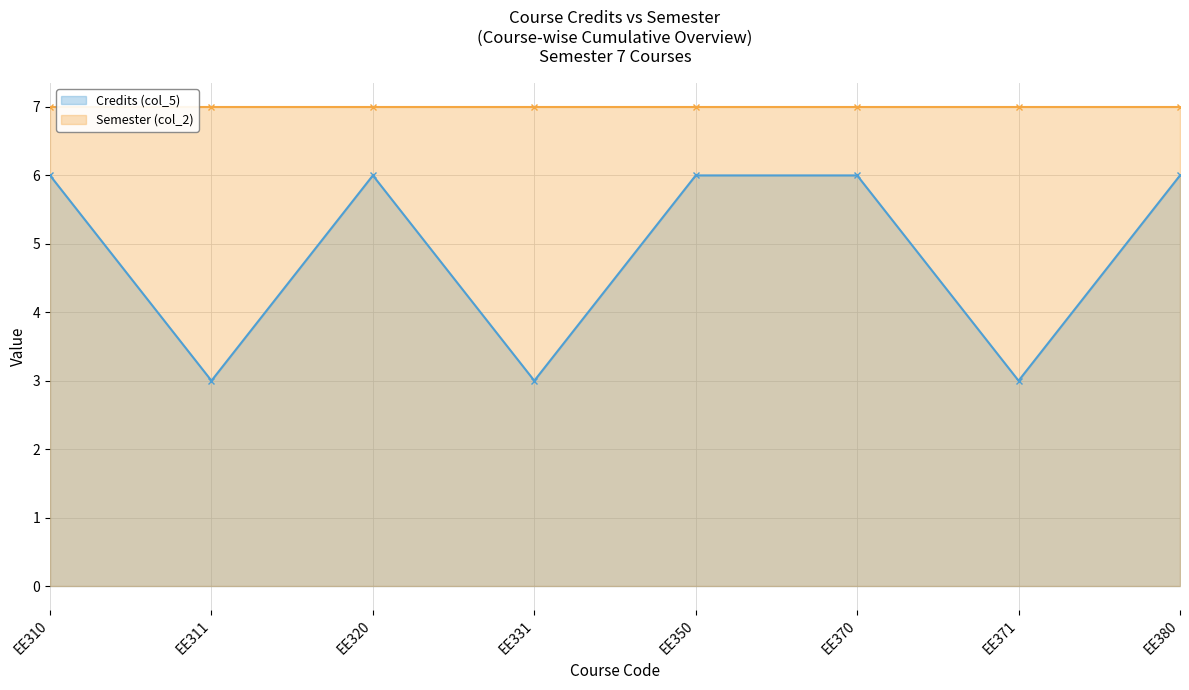

How many points are lower than both their immediate neighbors (excluding endpoints)?

3